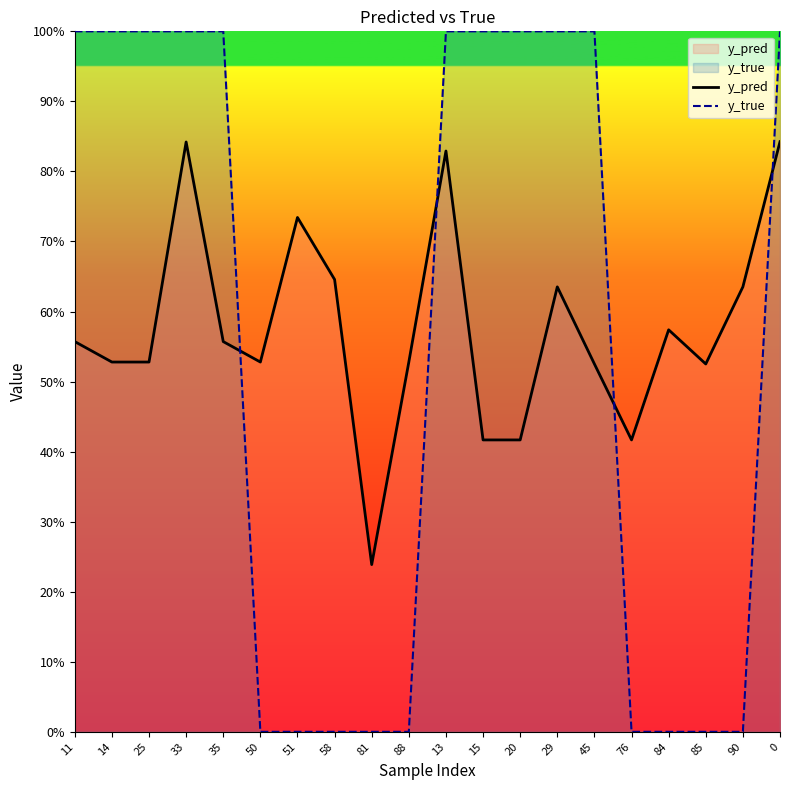

How many categories are shown in the chart?

20